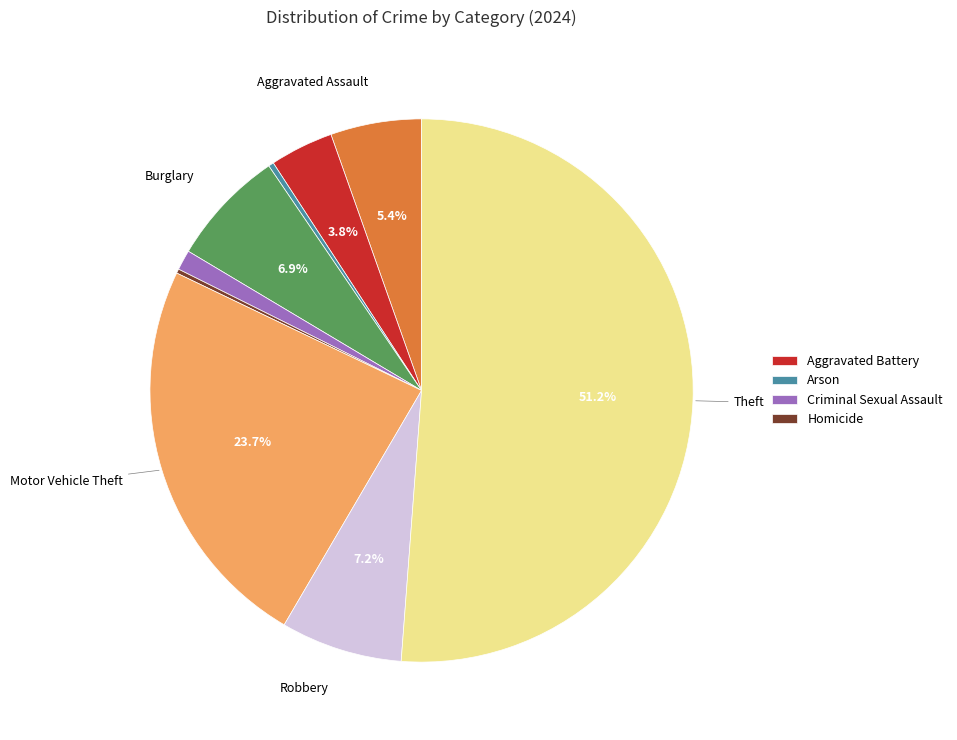

Is there any slice that represents more than half of the pie?

Yes